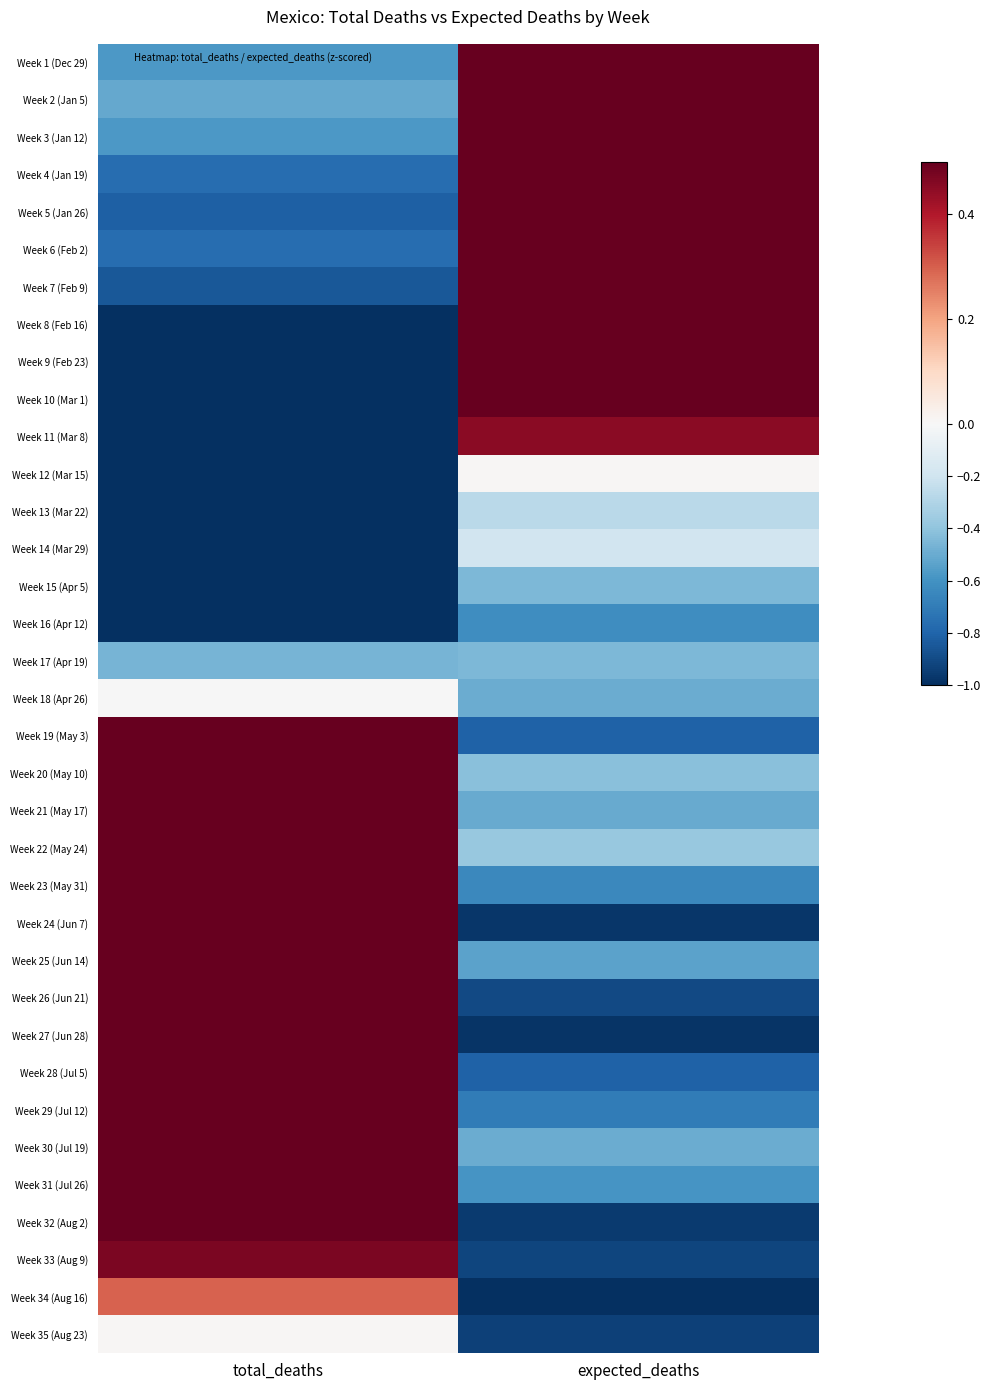

Count the number of categories in the chart.

2